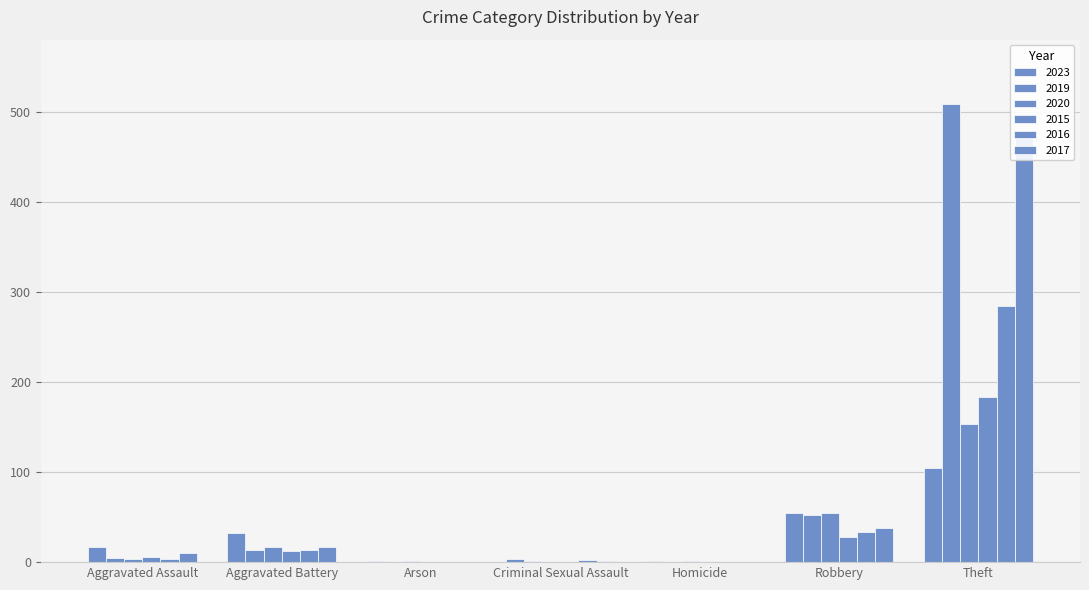

Where does the 2016 series first go above 3?

Aggravated Battery